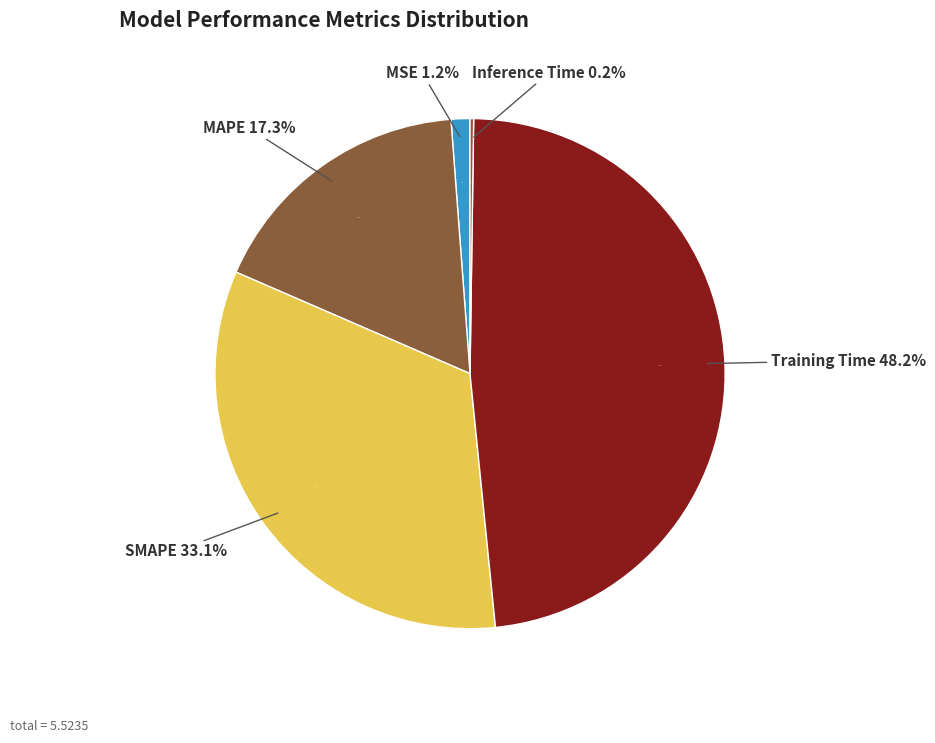

What is the smallest slice in the pie chart?

Inference Time